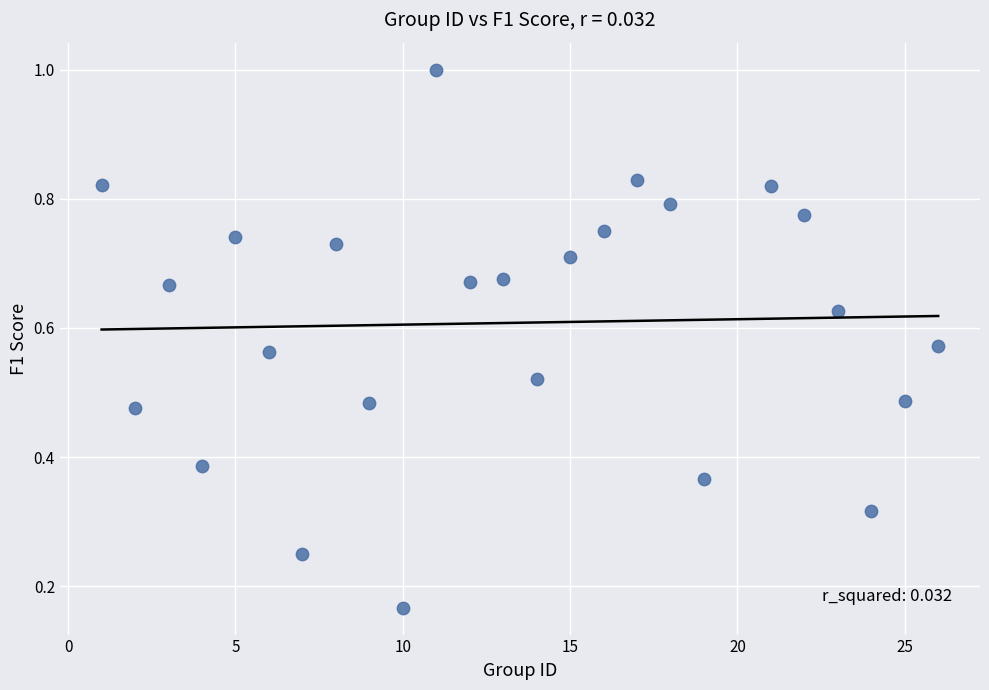

What is the range of X values (max minus min)?

25.0